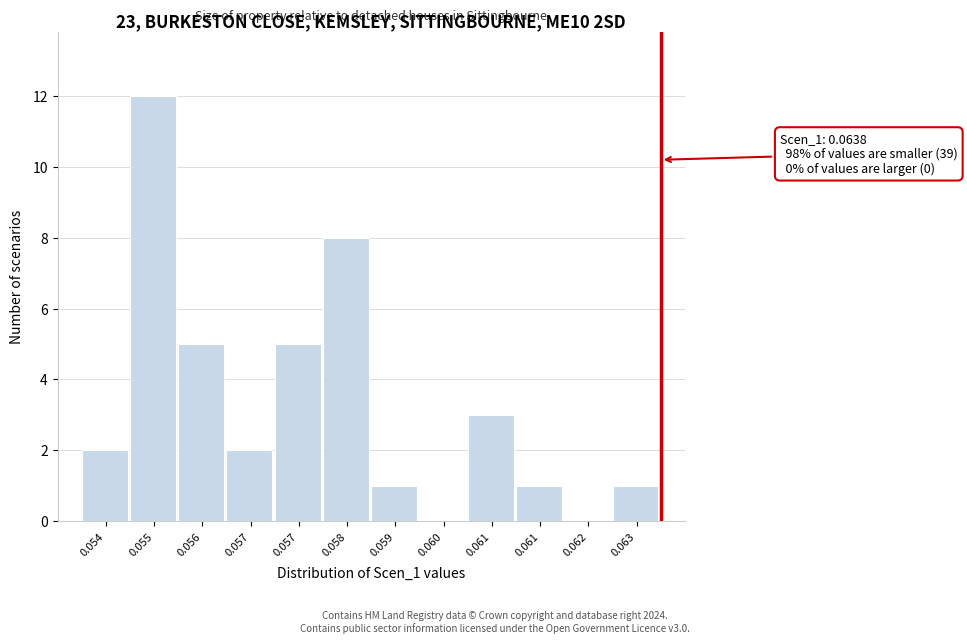

How many data points does each series have?

12